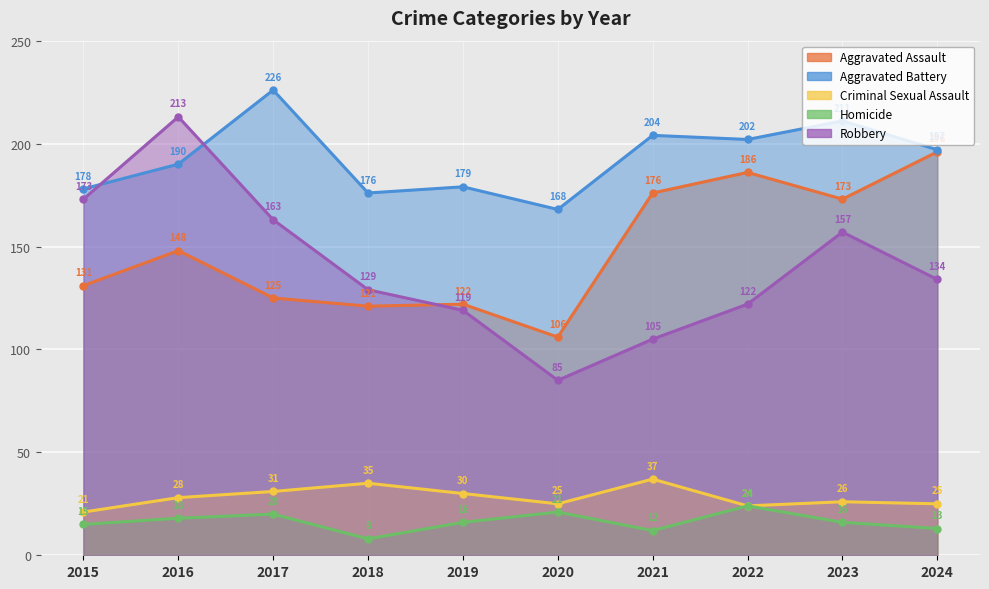

What is the total value across all series at 2016?

597